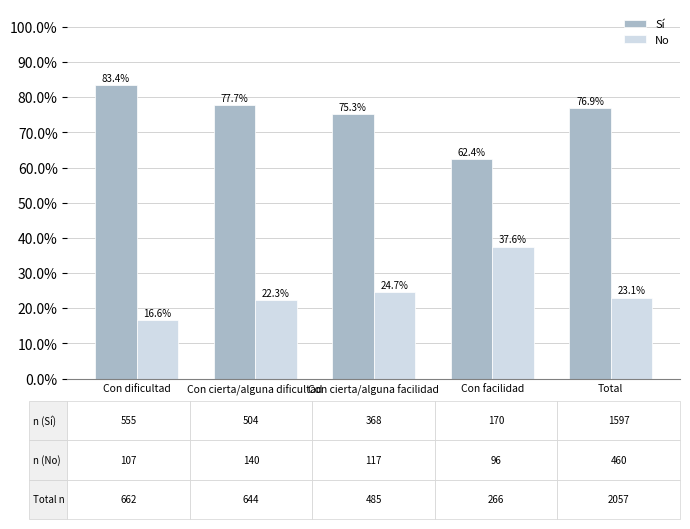

Which has a higher value, Con dificultad or Con cierta/alguna facilidad?

Con dificultad